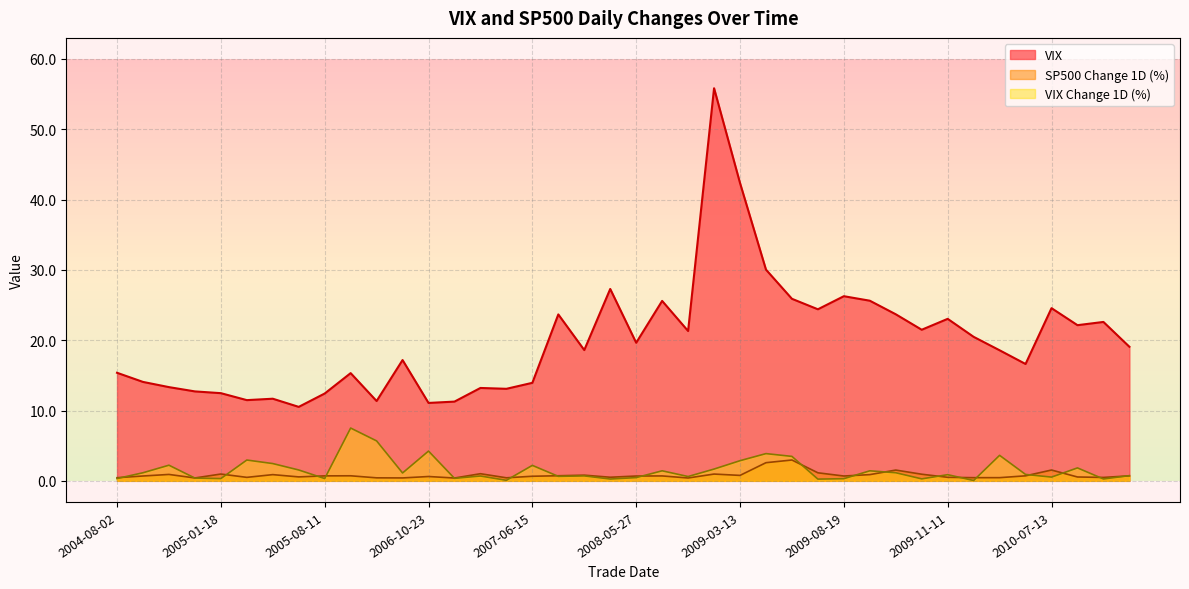

What is the total value across all series at 2005-10-31?

23.5